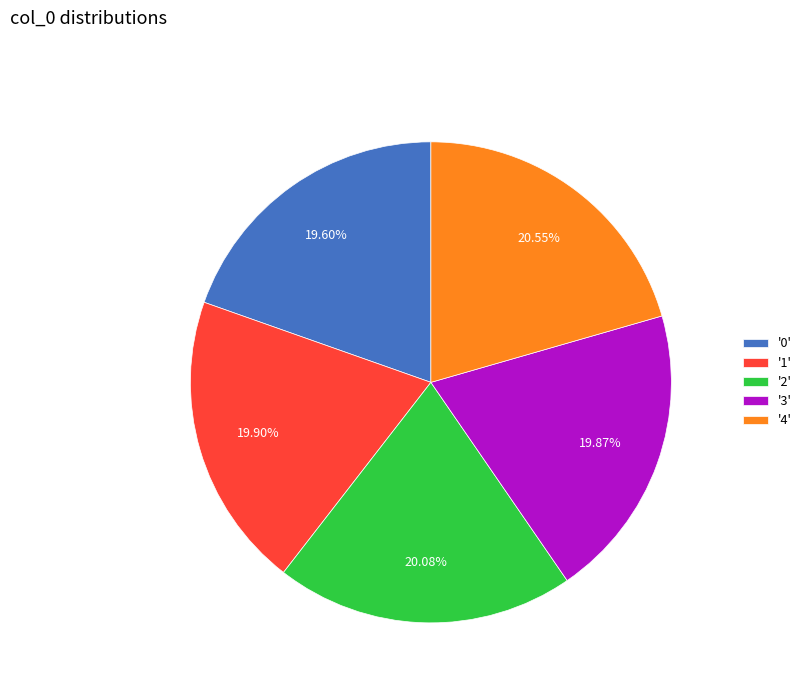

To the nearest percent, what is the average slice percentage?

20%